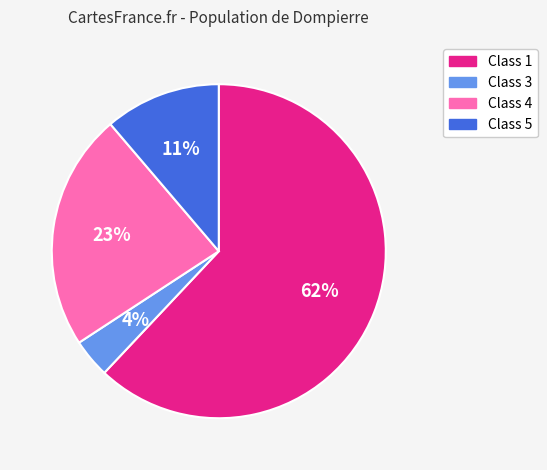

Between Class 1 and Class 4, which is larger?

Class 1